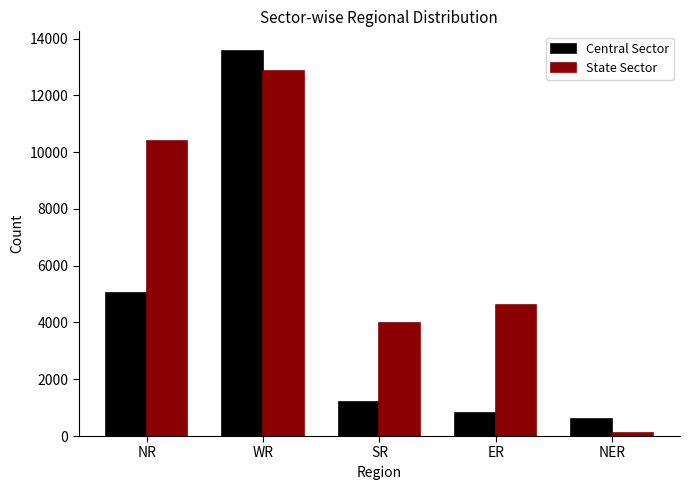

Reading right to left, what are all the values shown in this chart?

Central Sector: NER=613	ER=800	SR=1190	WR=13577	NR=5041
State Sector: NER=110	ER=4619	SR=3981	WR=12874	NR=10380